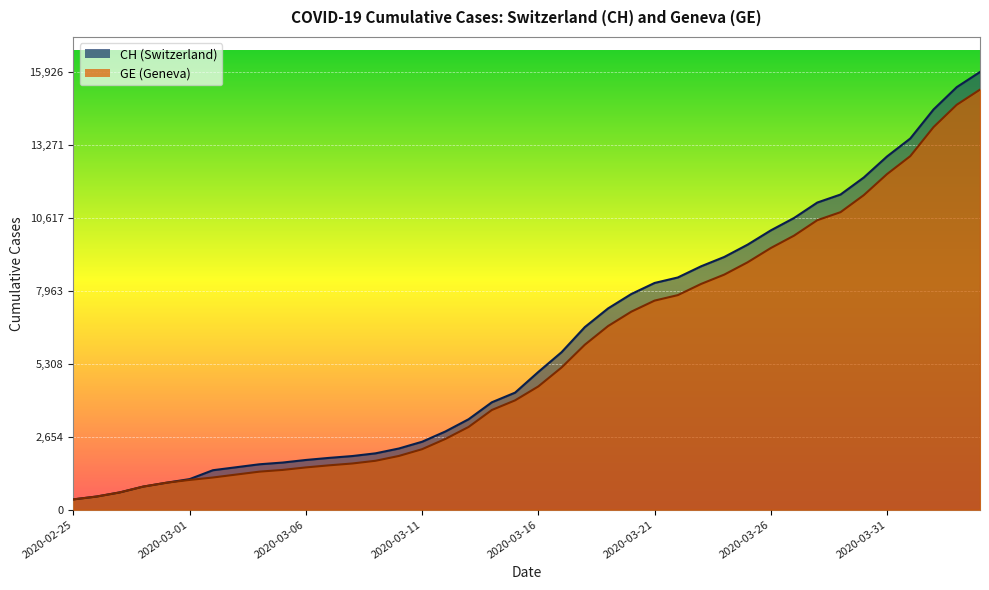

Where does the GE series first go above 4485?

2020-03-17